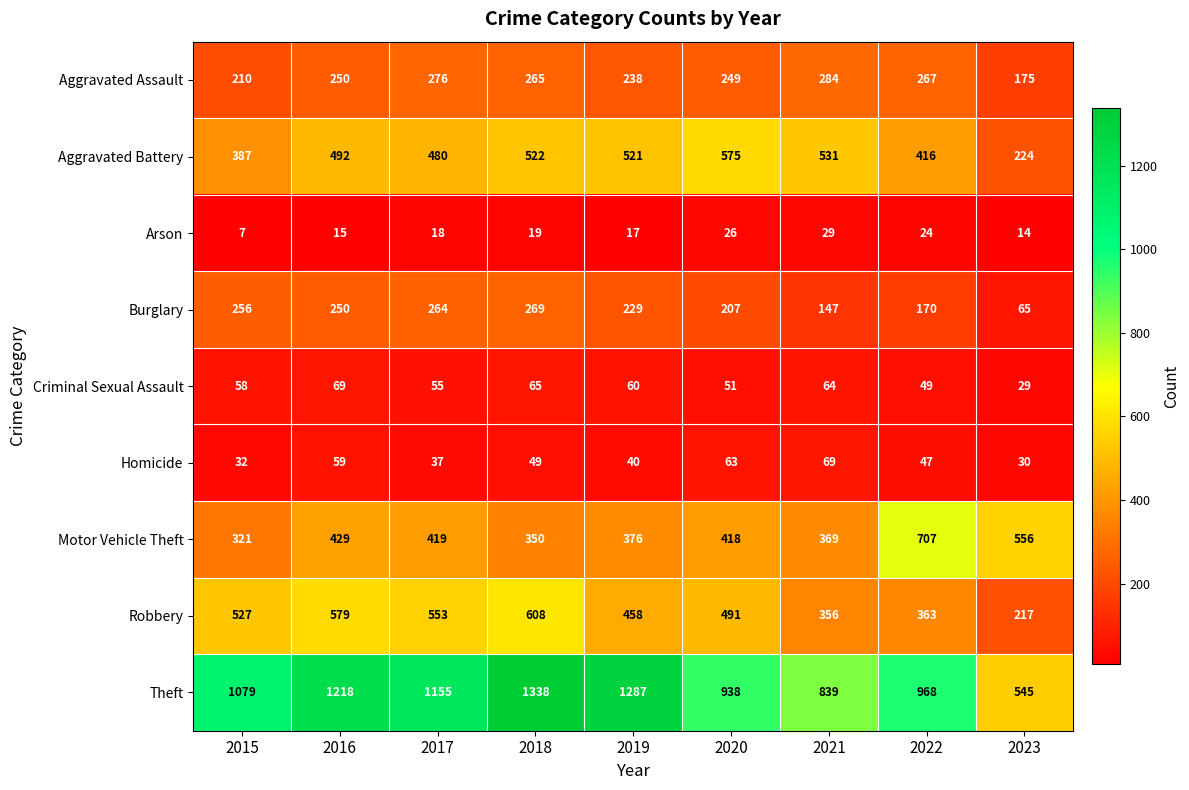

What is the sum of the Burglary values at 2020 and 2017?

471